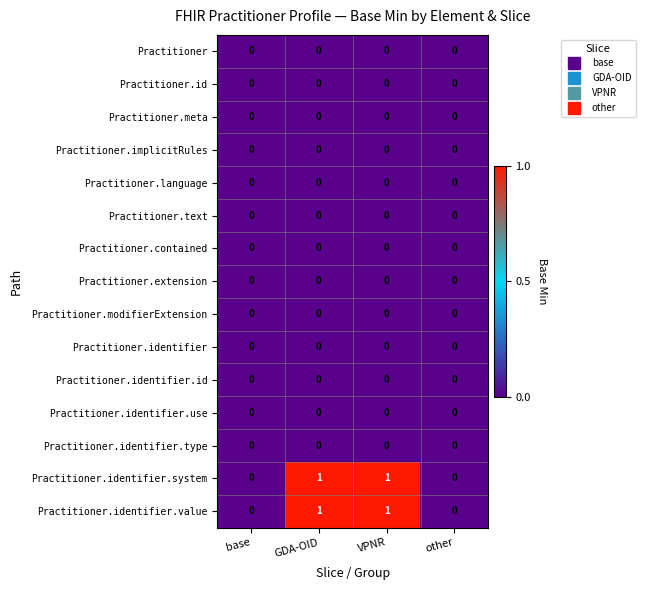

True or false: Practitioner.modifierExtension has a value of 0 at VPNR.

True